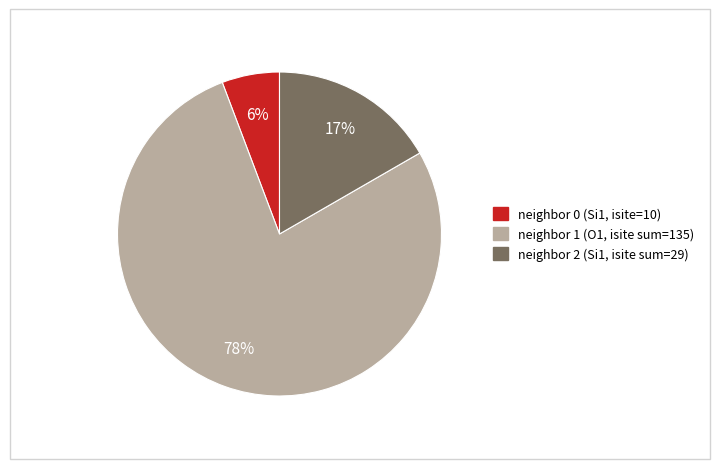

Is there any slice that represents more than half of the pie?

Yes